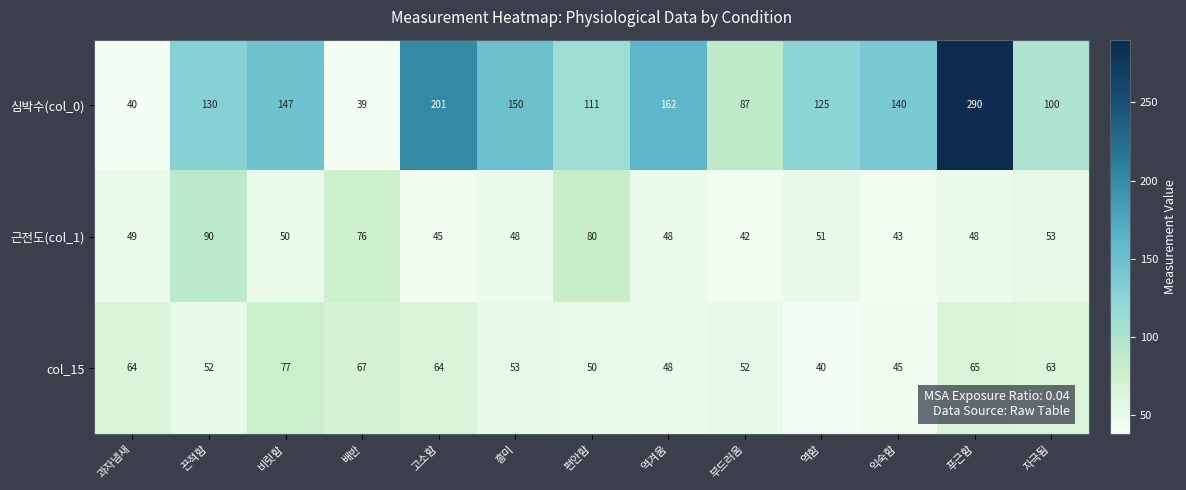

What is the sum of all col_15 values?

740